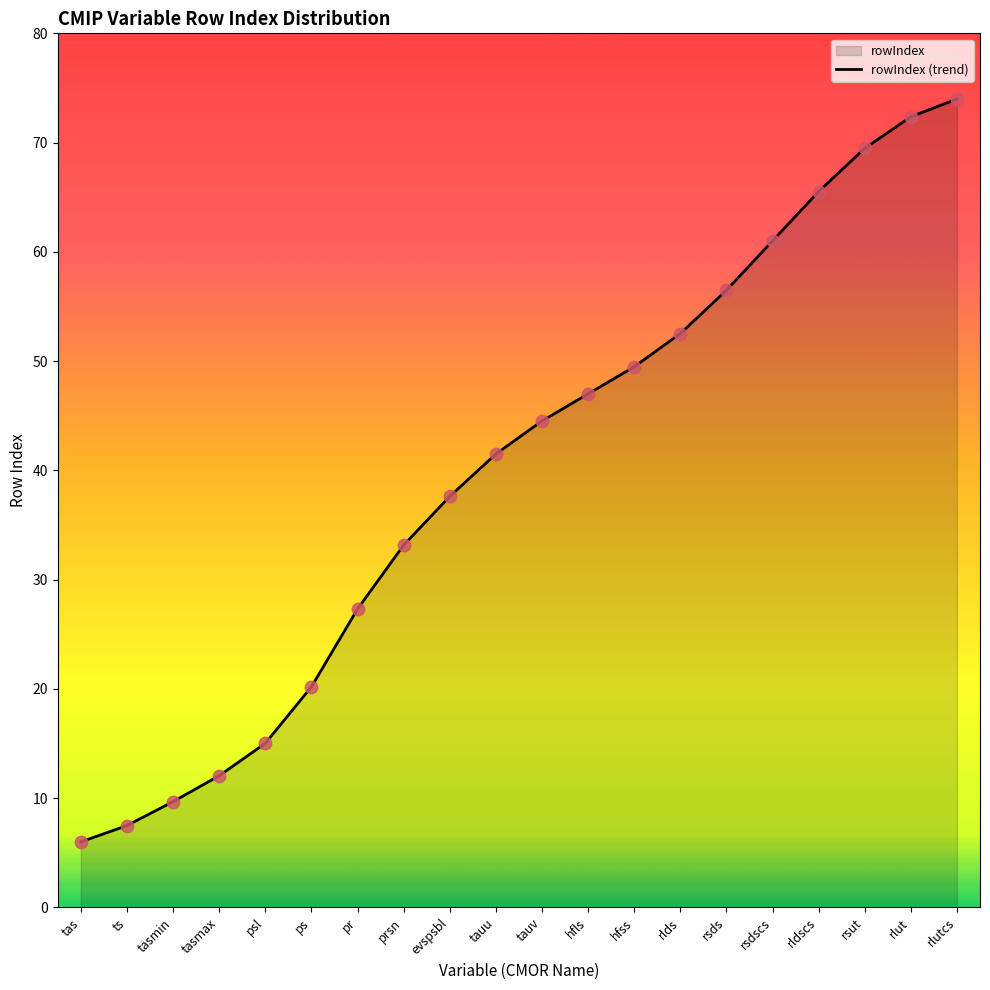

What is the change in value from tasmin to rlut?

+62.7